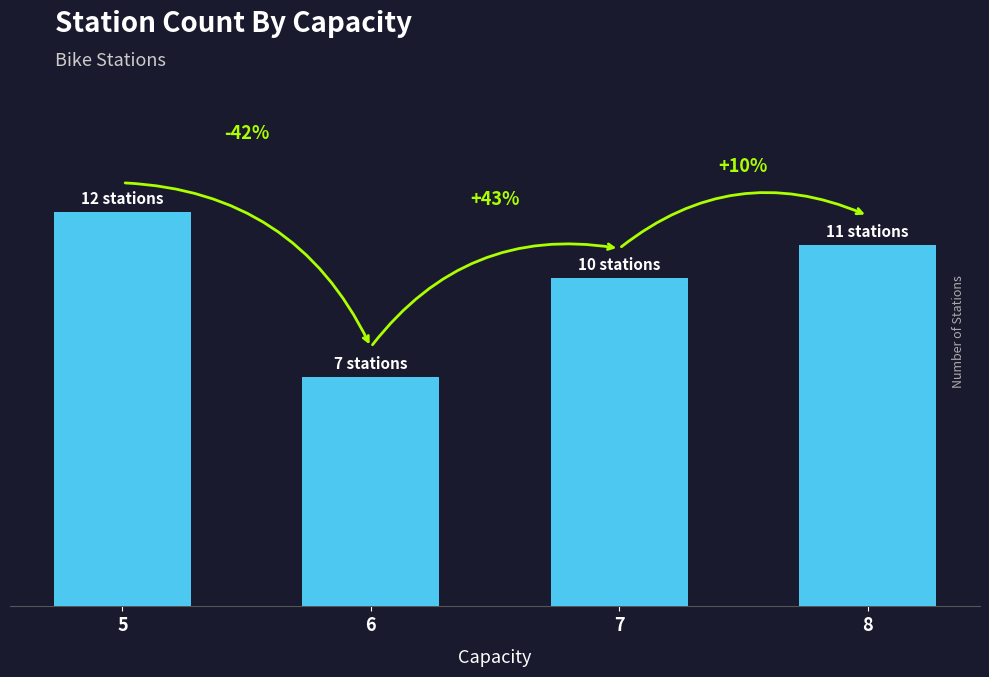

Are the bars horizontal?

No